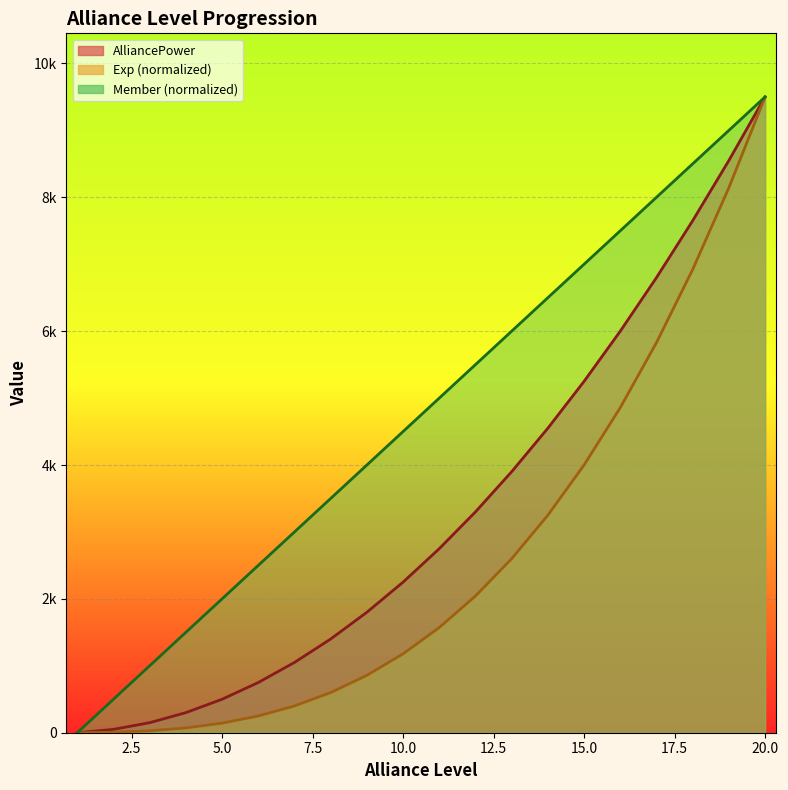

What is the approximate value of Member at 14, to the nearest 50?

6500